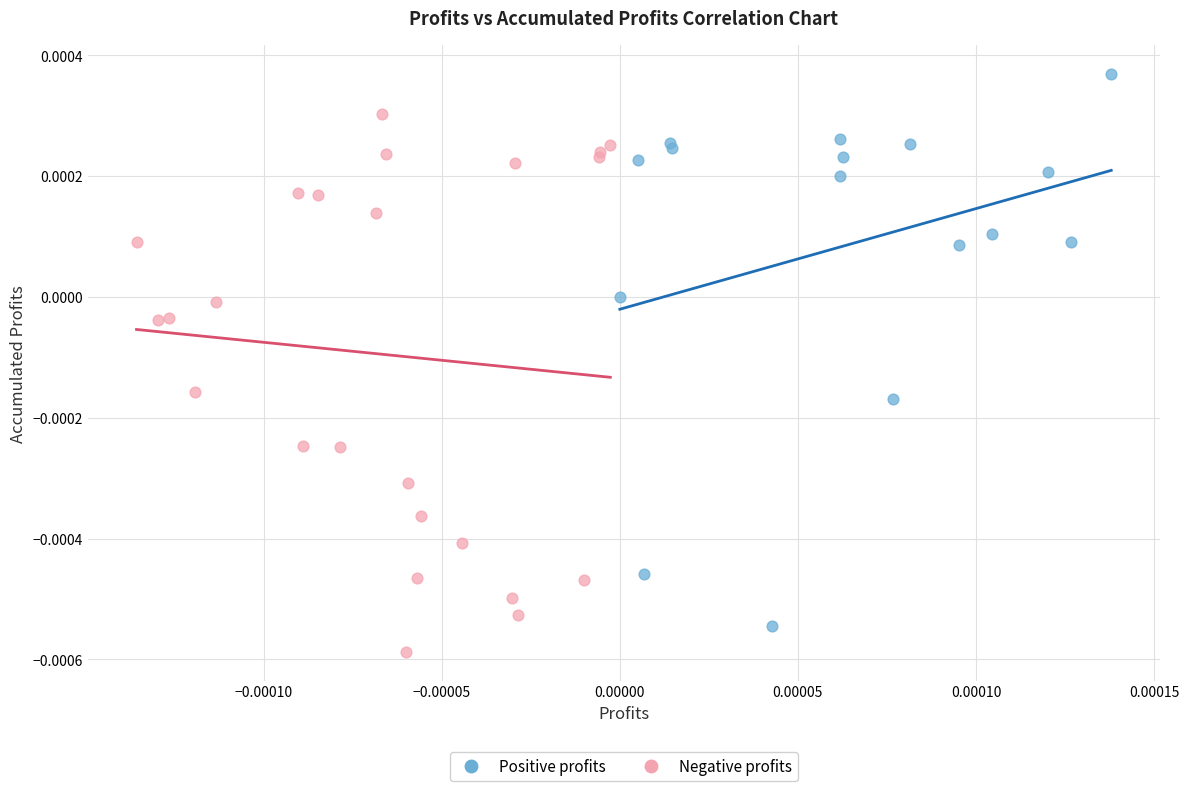

Which series contains the lowest Y value?

Negative profits